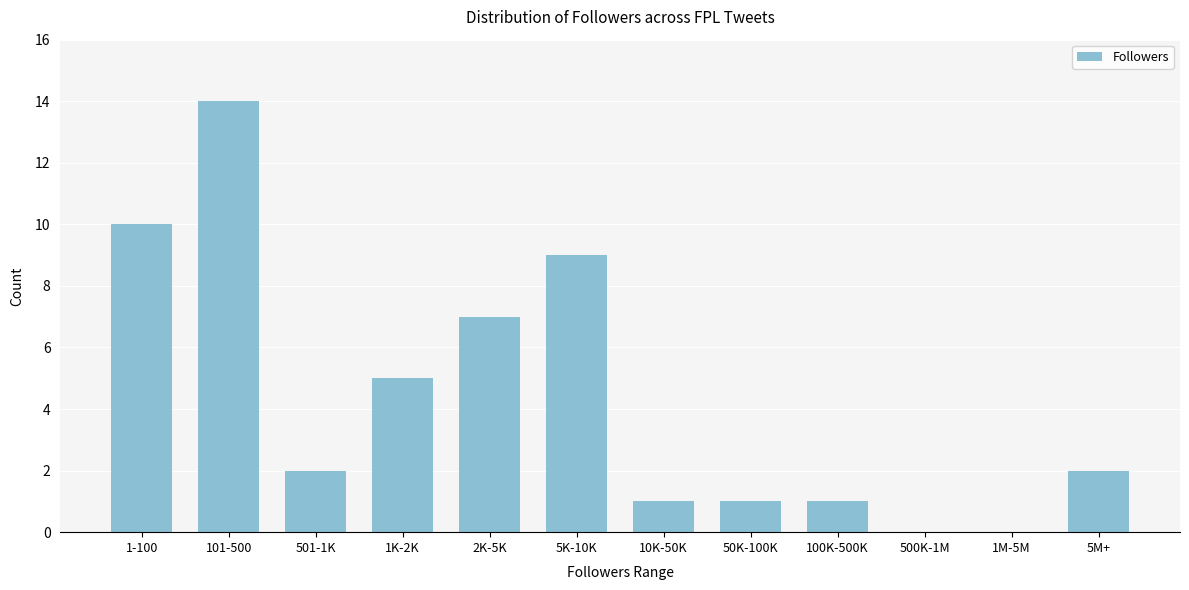

Reading left to right, extract all data points from this chart.

1-100=10	101-500=14	501-1K=2	1K-2K=5	2K-5K=7	5K-10K=9	10K-50K=1	50K-100K=1	100K-500K=1	500K-1M=0	1M-5M=0	5M+=2